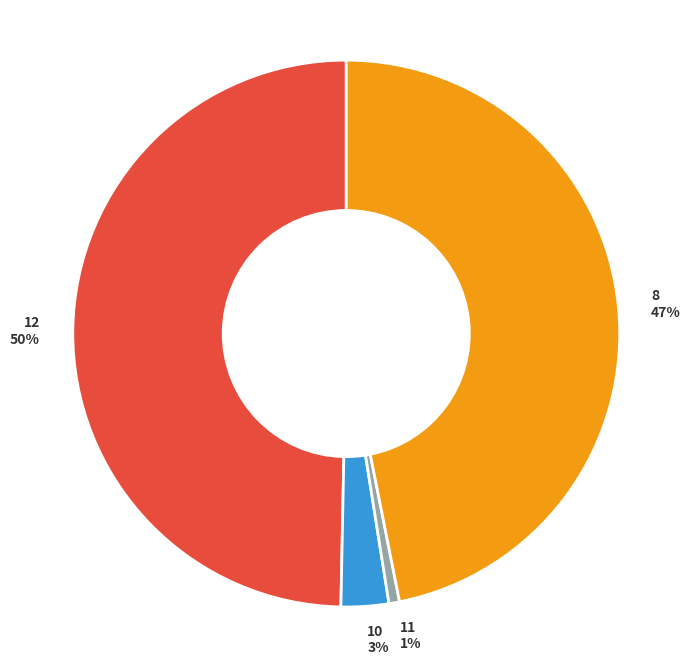

How many segments does this pie chart have?

4